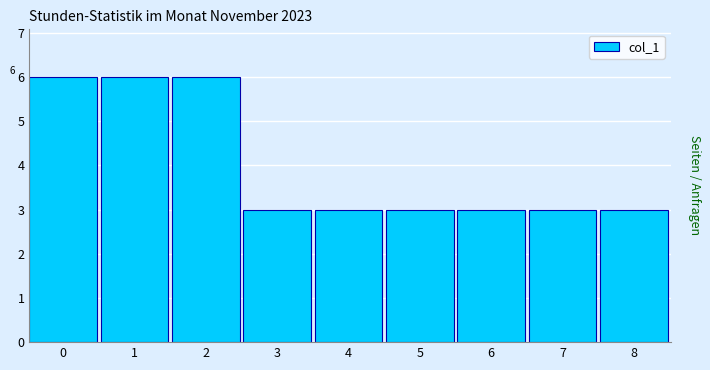

Reading right to left, what are all the values shown in this chart?

3	3	3	3	3	3	6	6	6